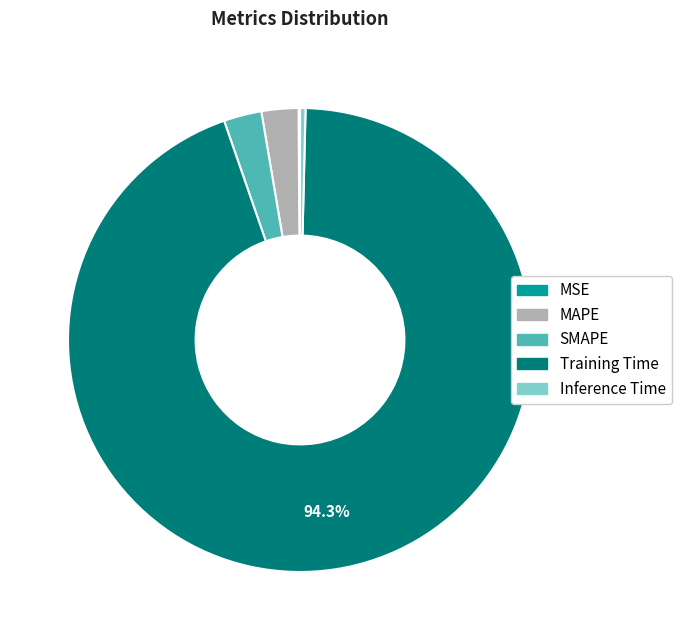

Which slice is the largest?

Training Time